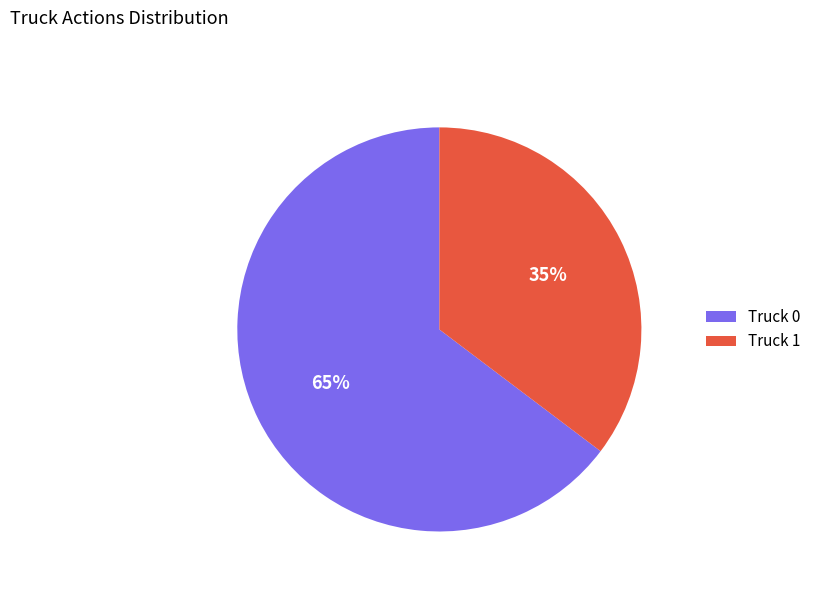

Is the sum of Truck 0 and Truck 1 greater than half?

Yes